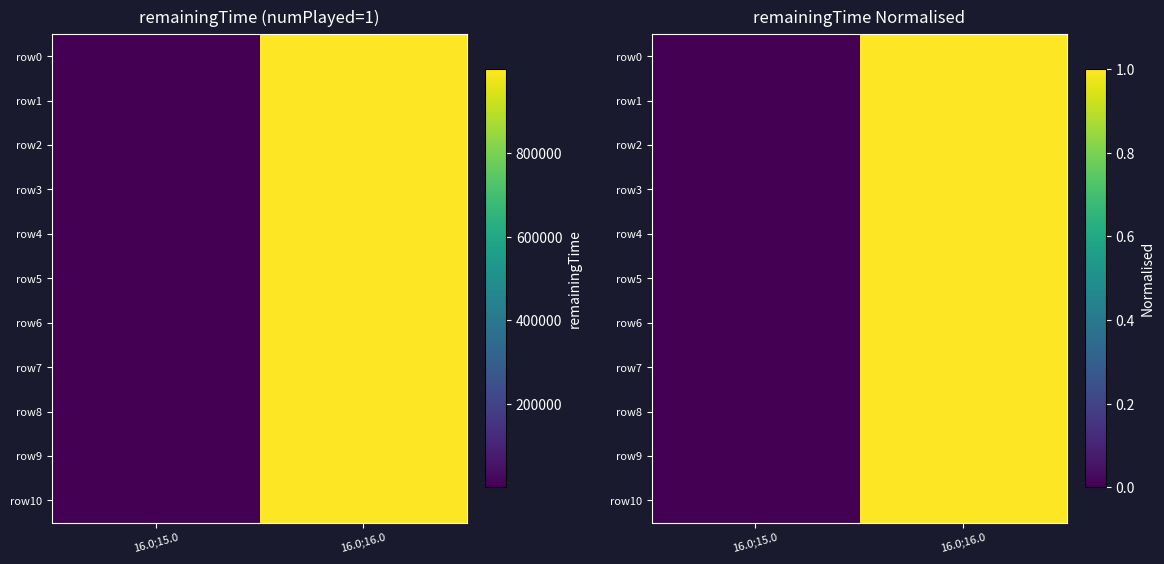

At which label does row7 reach its peak?

16.0;16.0